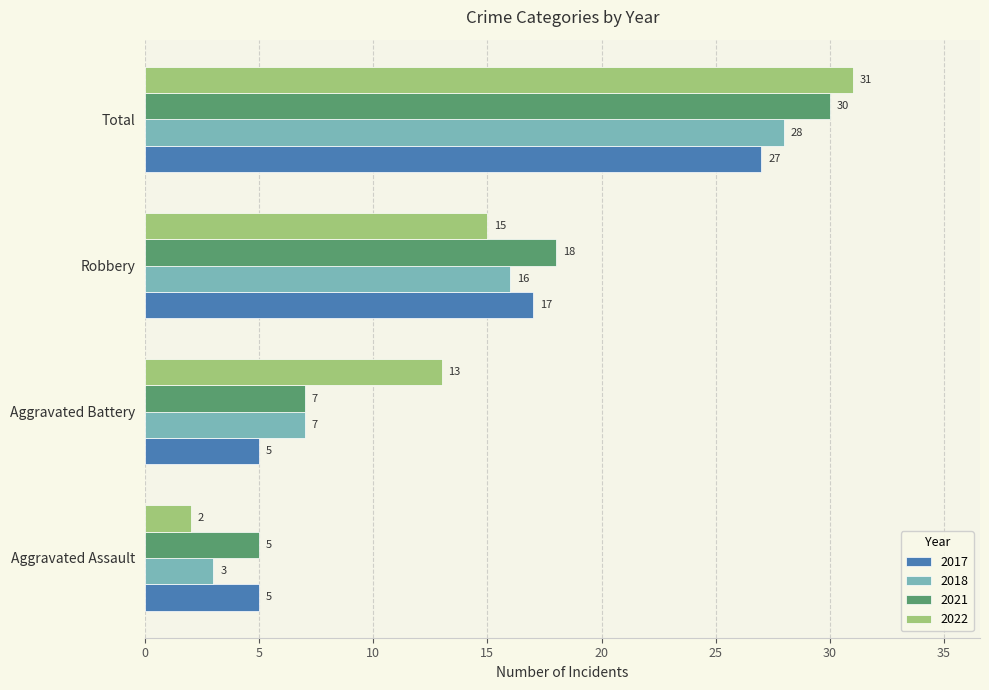

Read the 2018 value at Robbery.

16